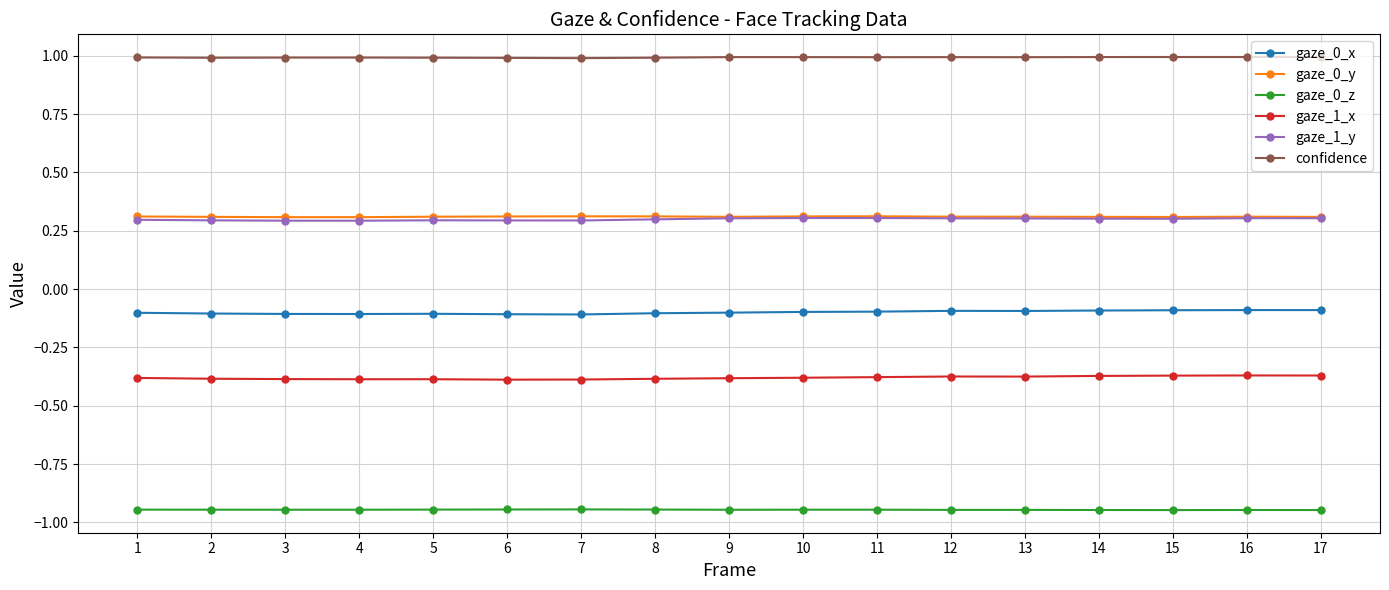

True or false: gaze_0_y has more than 0 interior local peaks.

True